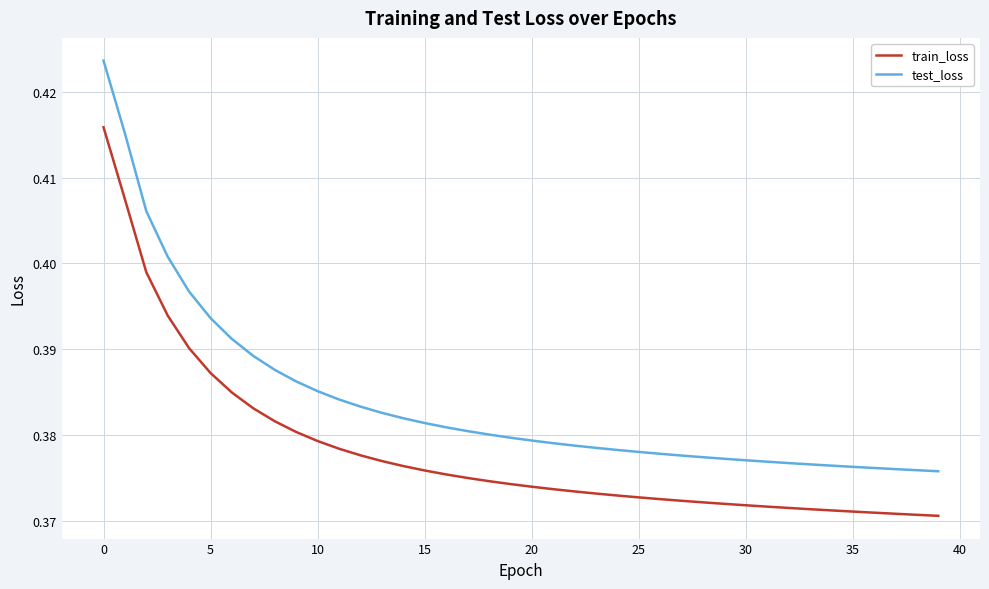

What are all the series names shown in the legend?

train_loss, test_loss